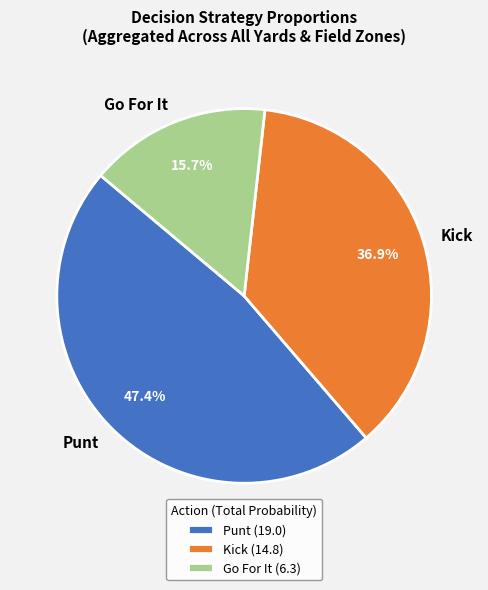

To the nearest percent, what is the average slice percentage?

33%